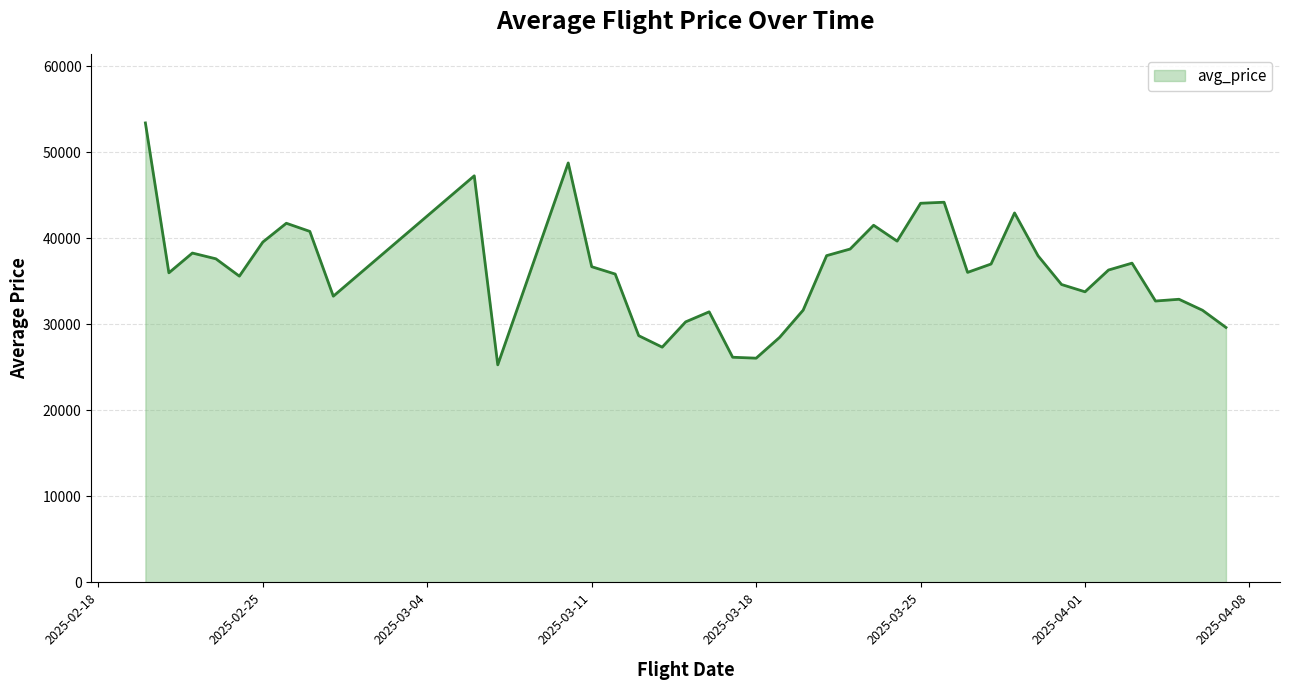

What is the smallest value displayed?

25295.8